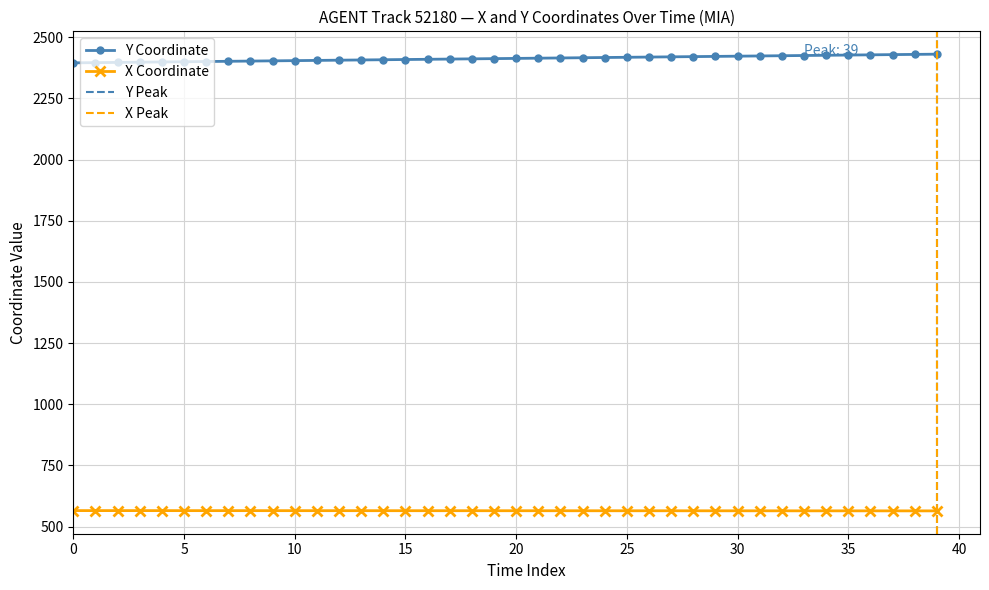

What is the value of the X point at the 8th from the left?

565.2